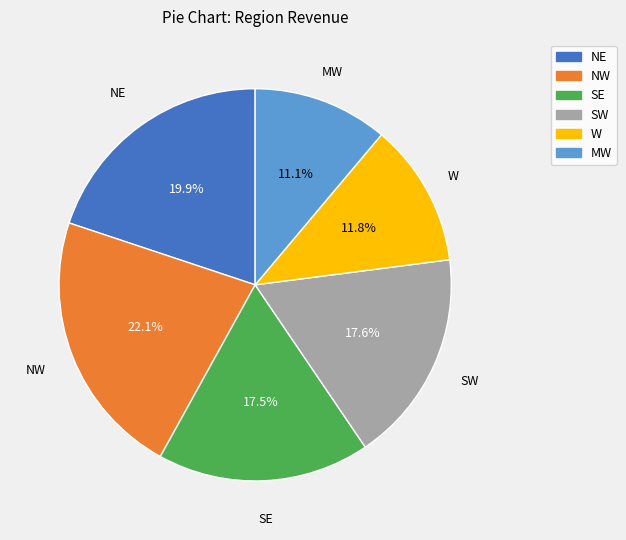

Which slice is the smallest?

MW